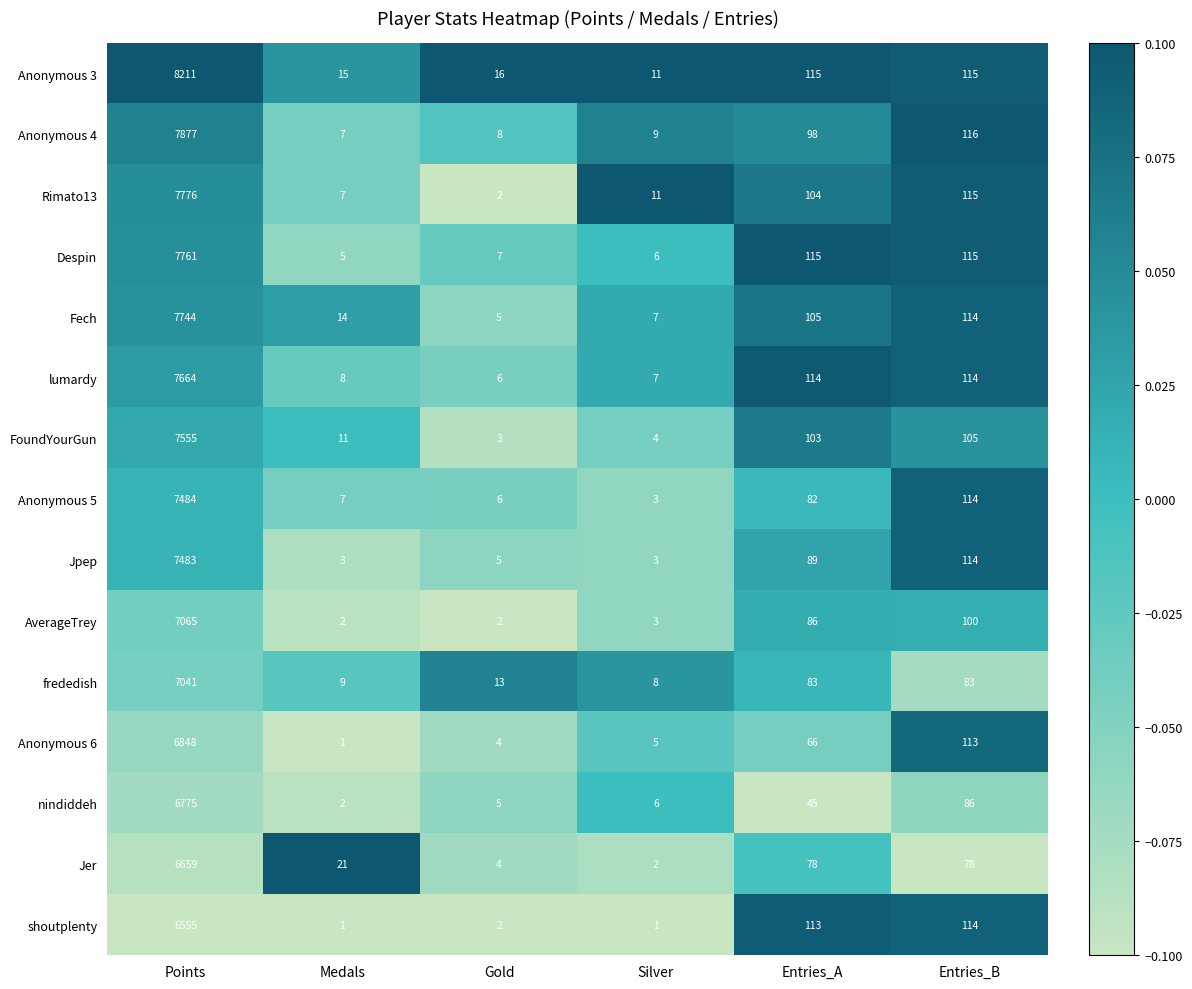

List the series in order of their peak value, highest first.

Anonymous 3, Anonymous 4, Rimato13, Despin, Fech, lumardy, FoundYourGun, Anonymous 5, Jpep, AverageTrey, frededish, Anonymous 6, nindiddeh, Jer, shoutplenty